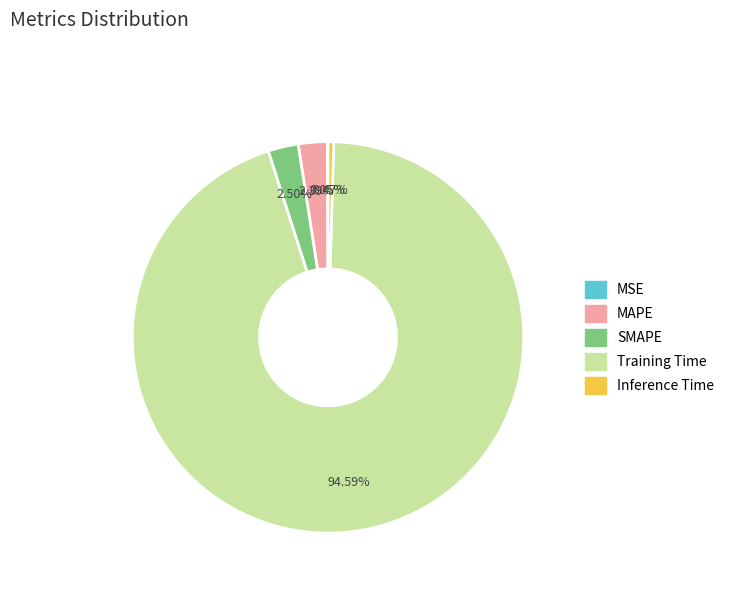

How much of the chart is everything except SMAPE?

97.5%